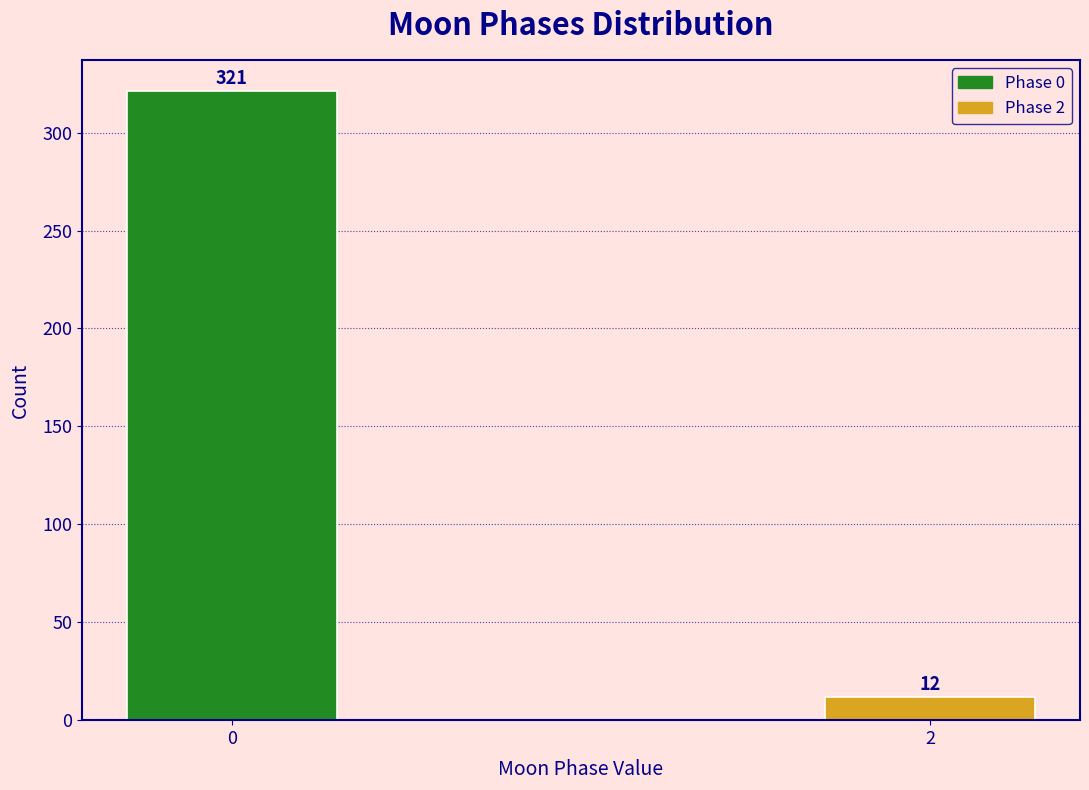

Reading left to right, what are all the values shown in this chart?

0=321	2=12